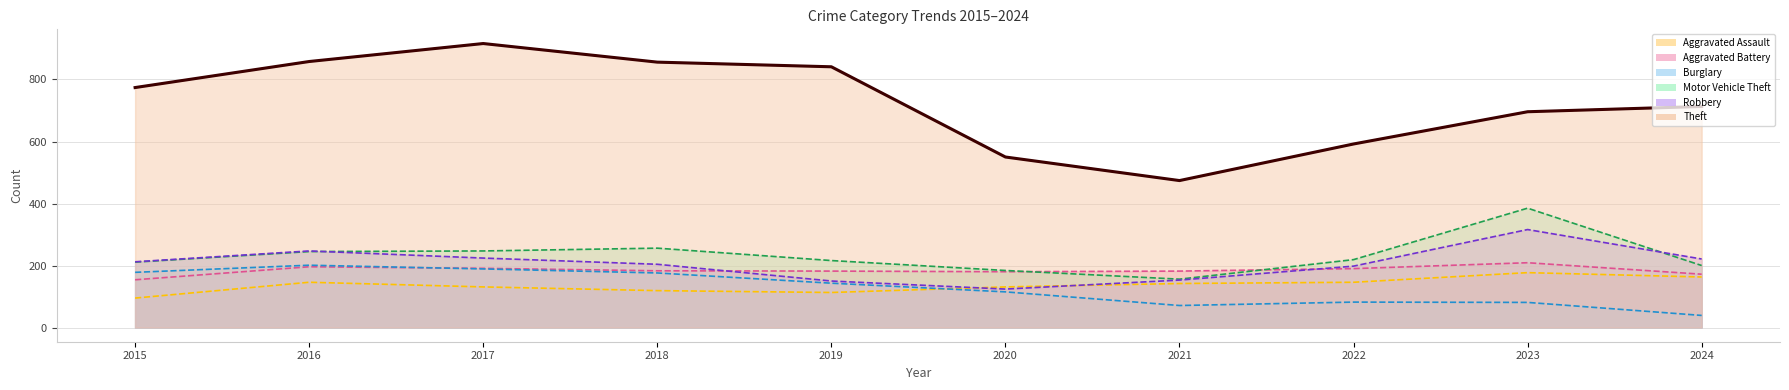

Reading left to right, extract all data points from this chart.

774	858	916	856	841	550	474	592	696	713